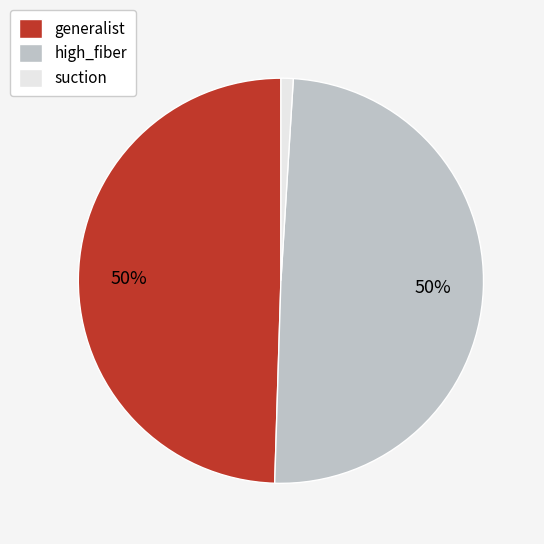

Is the sum of high_fiber and suction greater than half?

Yes